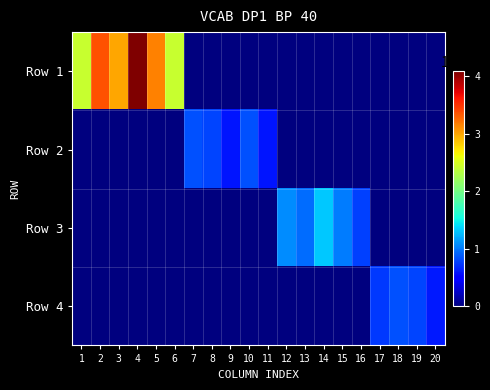

What is the maximum value shown in the chart?

4085710.0